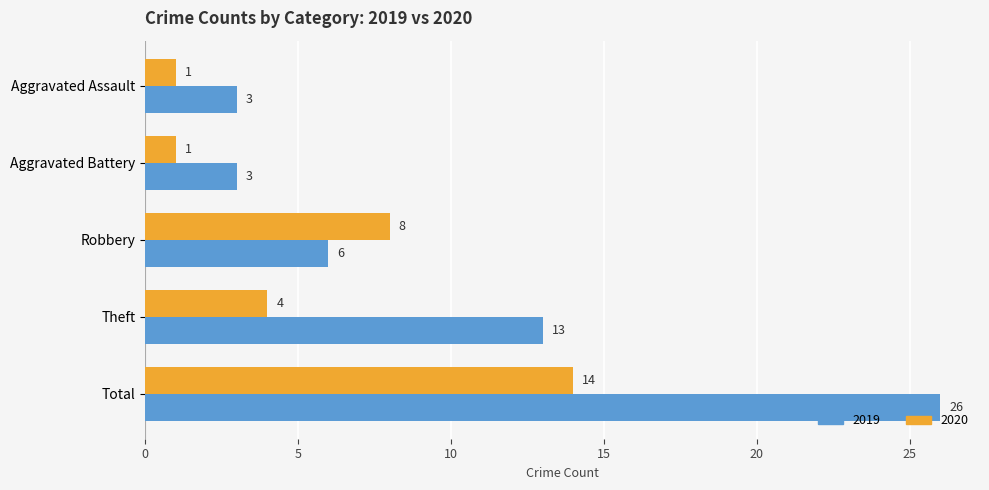

The 2019 series shows 9 at Robbery. True or false?

False